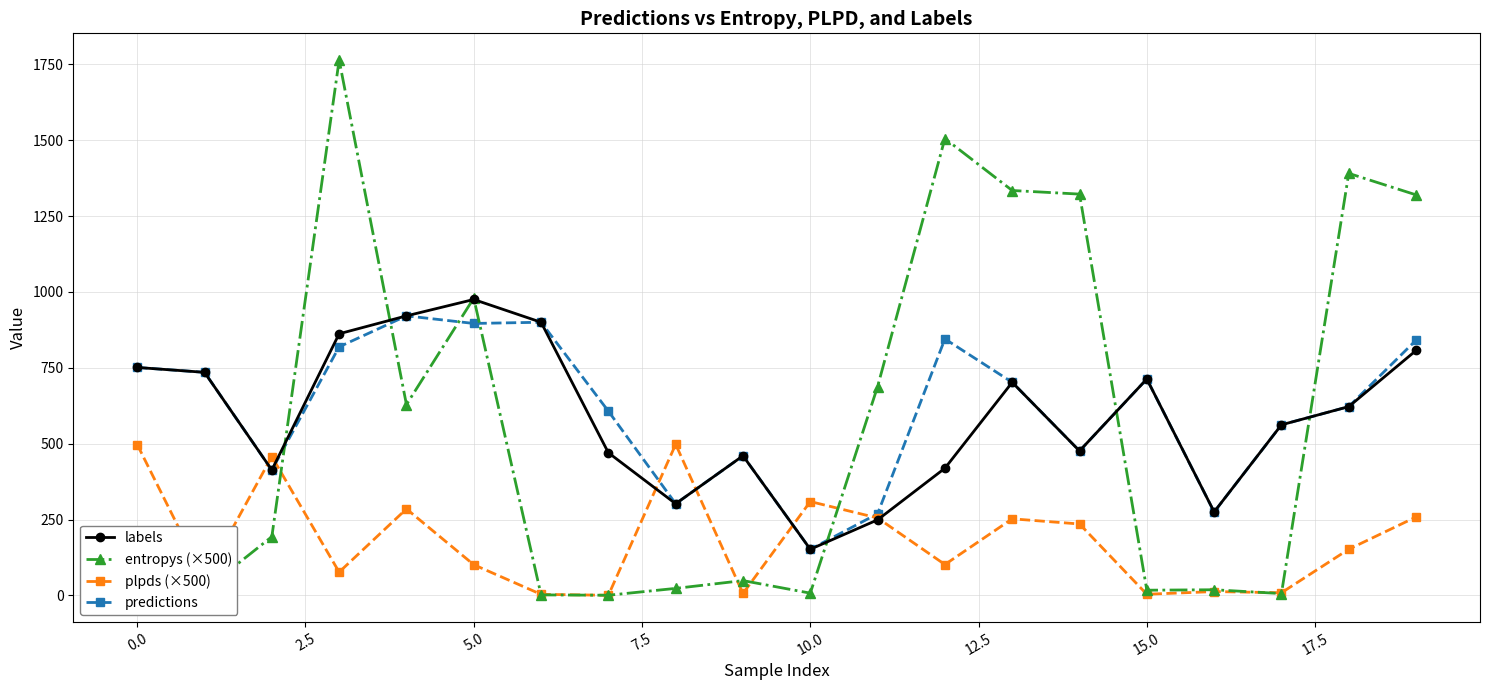

How many data points in entropys (×500) are above 193?

10